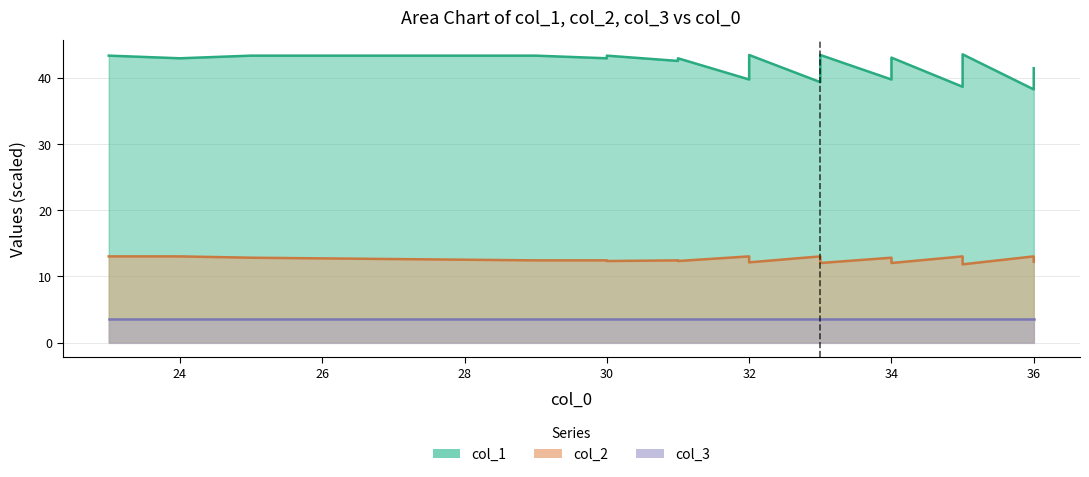

What is the maximum value for col_2?

13.0